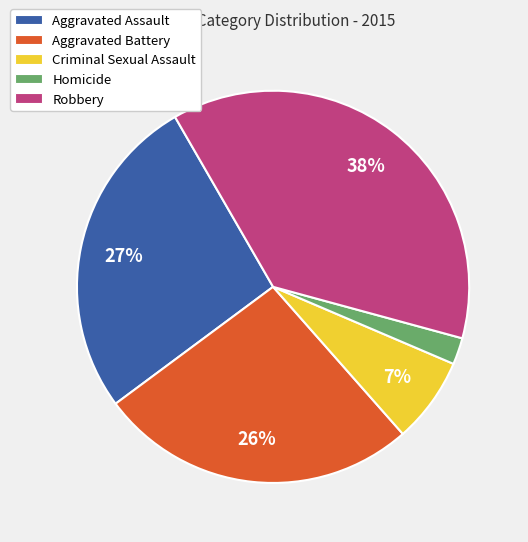

To the nearest percent, what is the combined percentage of Aggravated Battery and Robbery?

64%